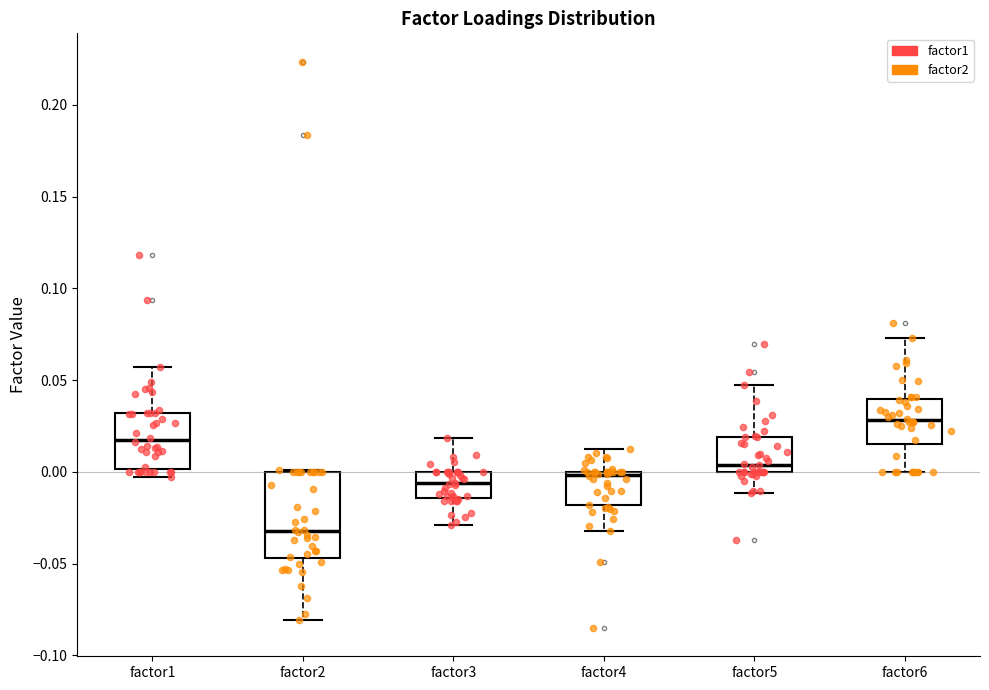

Where does the median line of the box for factor2 sit on the y-axis? The values are not printed on the chart, so give them approximately, as read against the axis.

-0.030